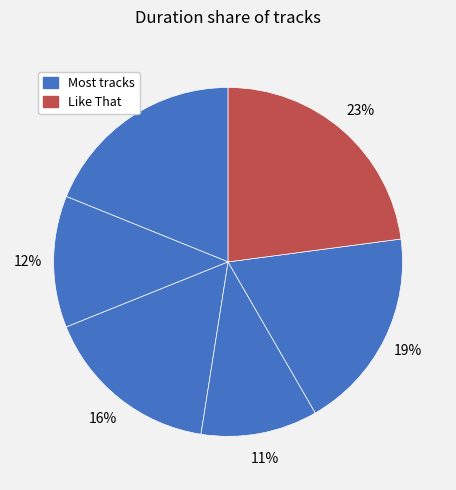

How many slices are in this pie chart?

6